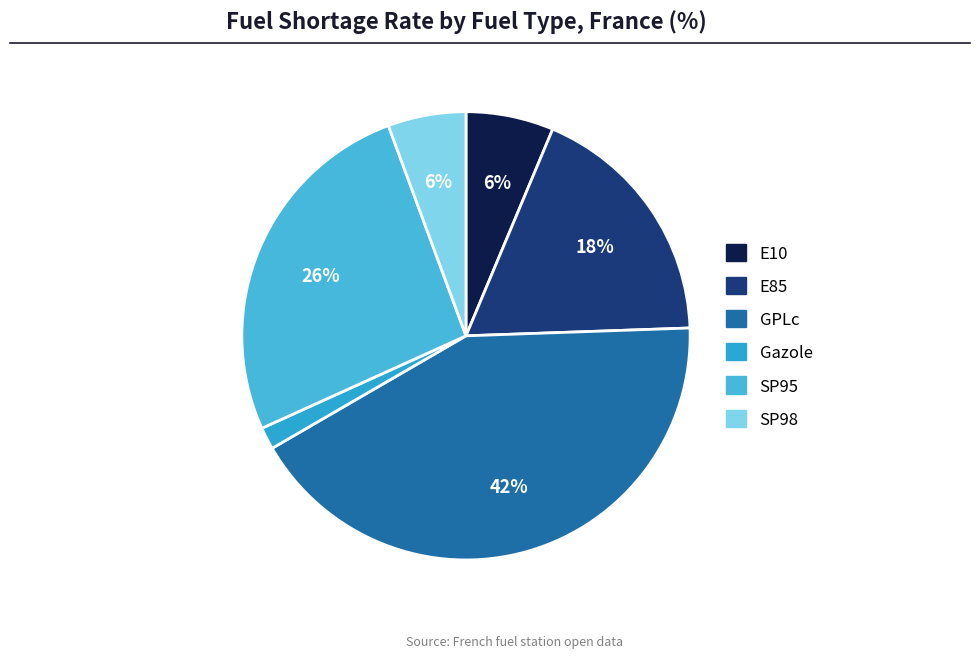

Approximately how many times larger is the value at E85 compared to Gazole?

11.3